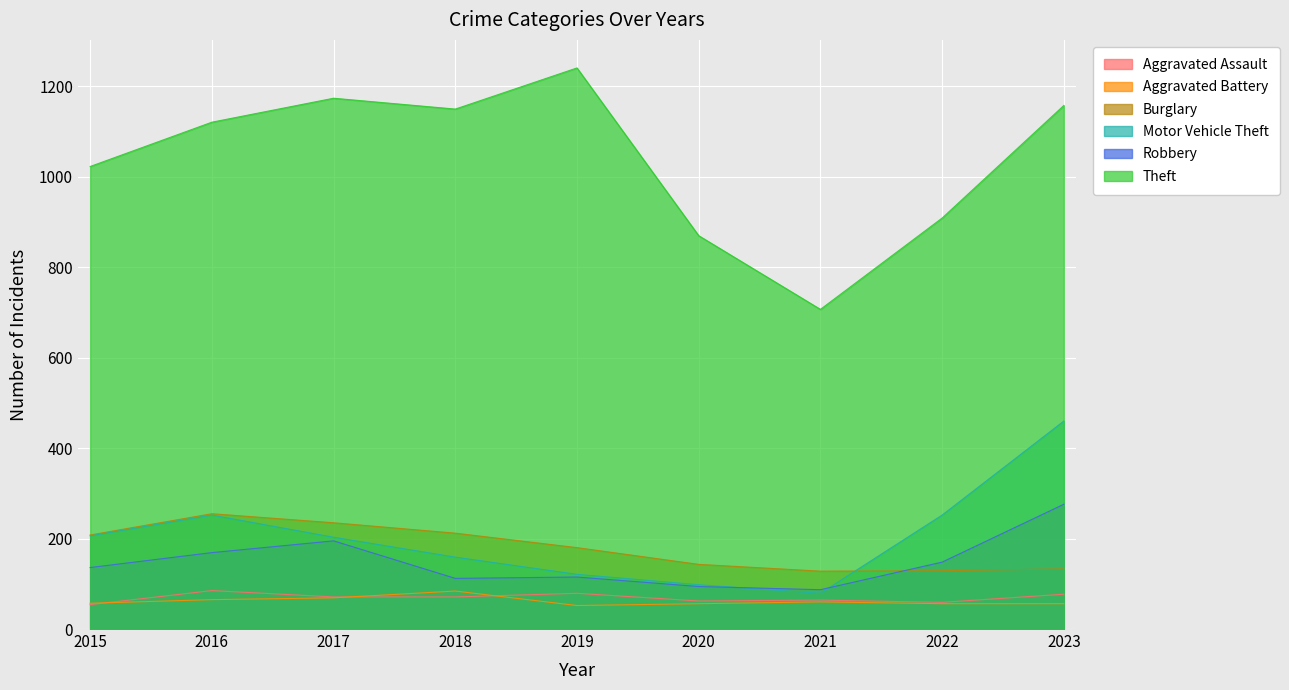

Is it true that Robbery equals 136 at 2015?

True